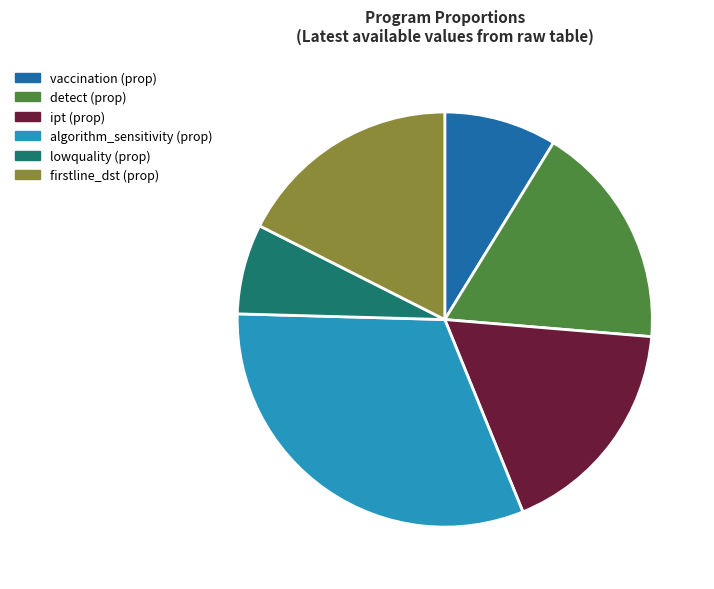

True or false: vaccination (prop) accounts for 18% of the total.

False